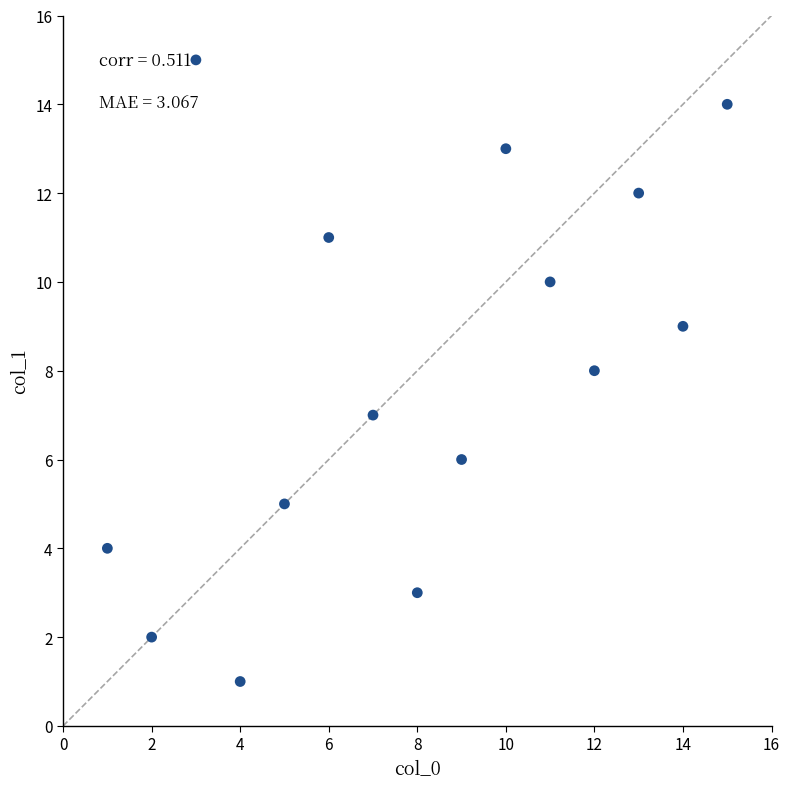

What is the range of Y values (max minus min)?

14